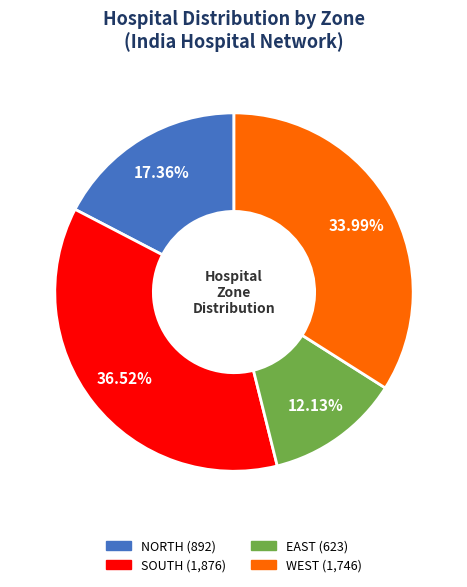

Is there a majority slice in this chart?

No